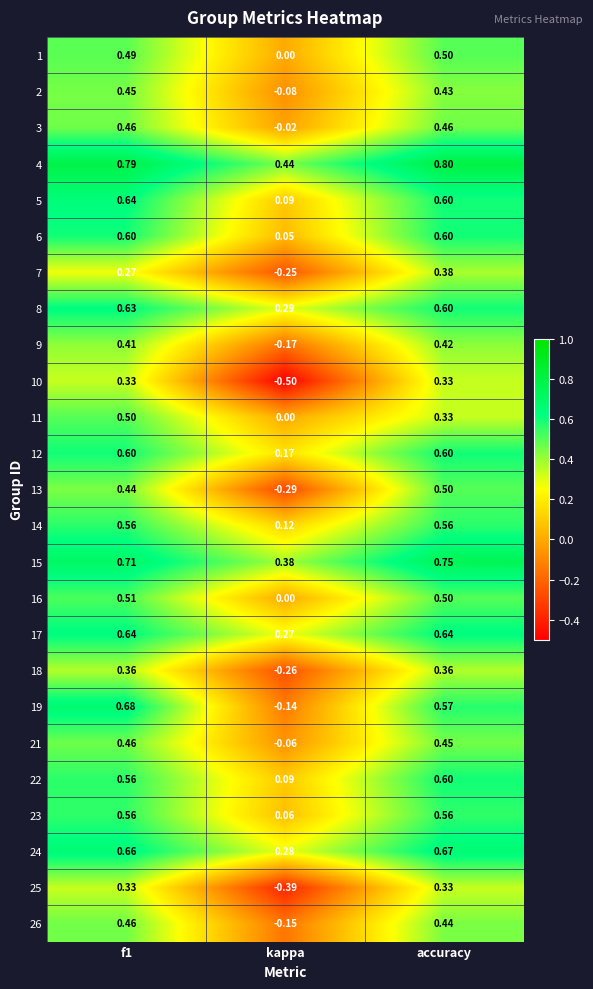

At which label is 14 closest to 0?

kappa